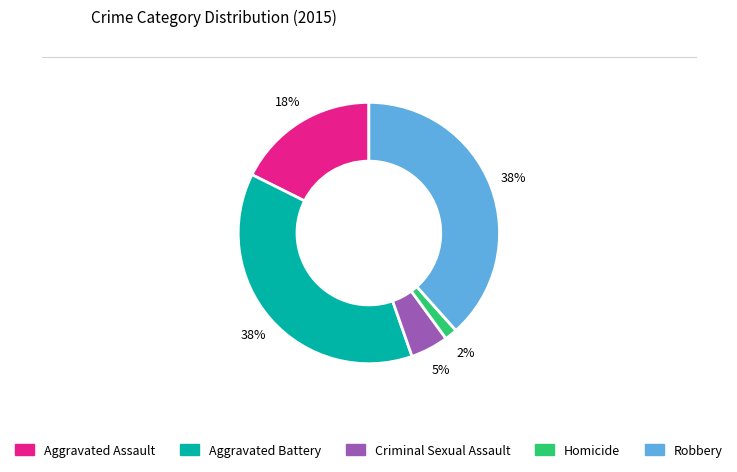

Which category has the smallest portion of the pie?

Homicide